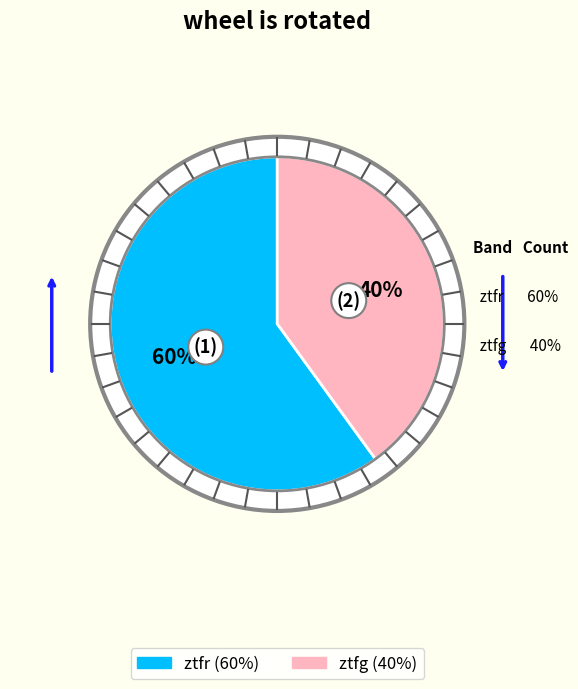

Does ztfg account for over 50% of the chart?

No